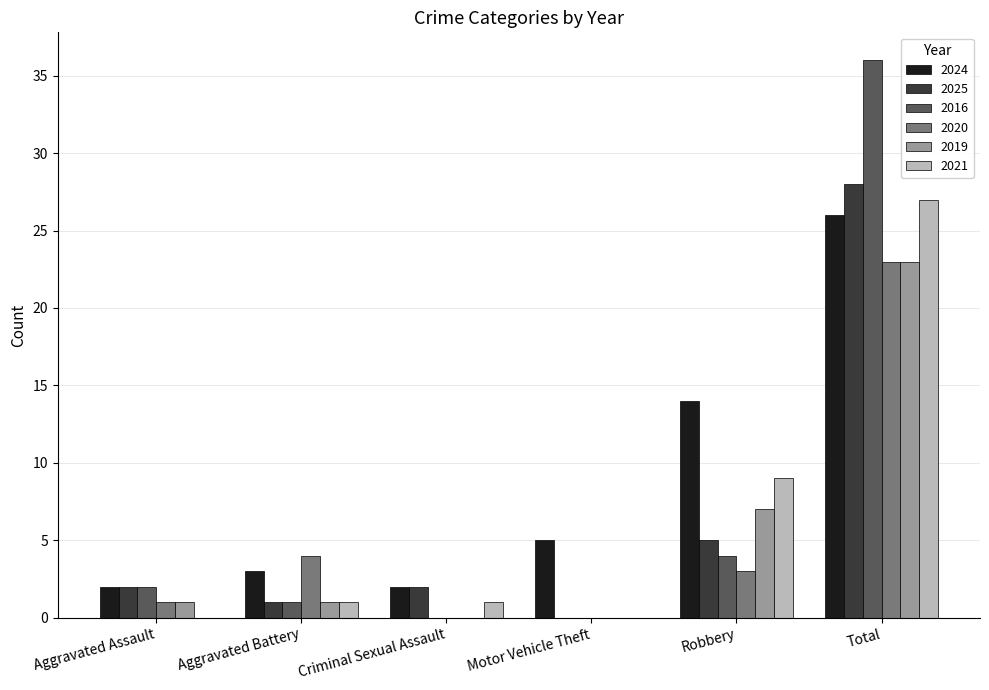

Between Criminal Sexual Assault and Robbery, which series saw the biggest shift?

2024